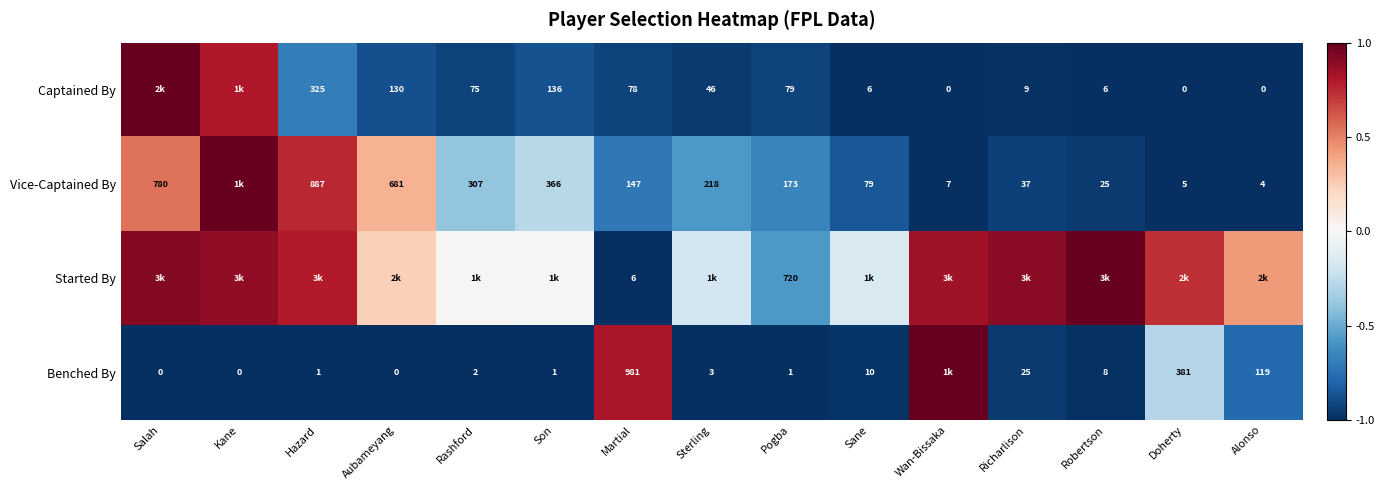

At Pogba, list the series in order from largest to smallest.

Started By, Vice-Captained By, Captained By, Benched By